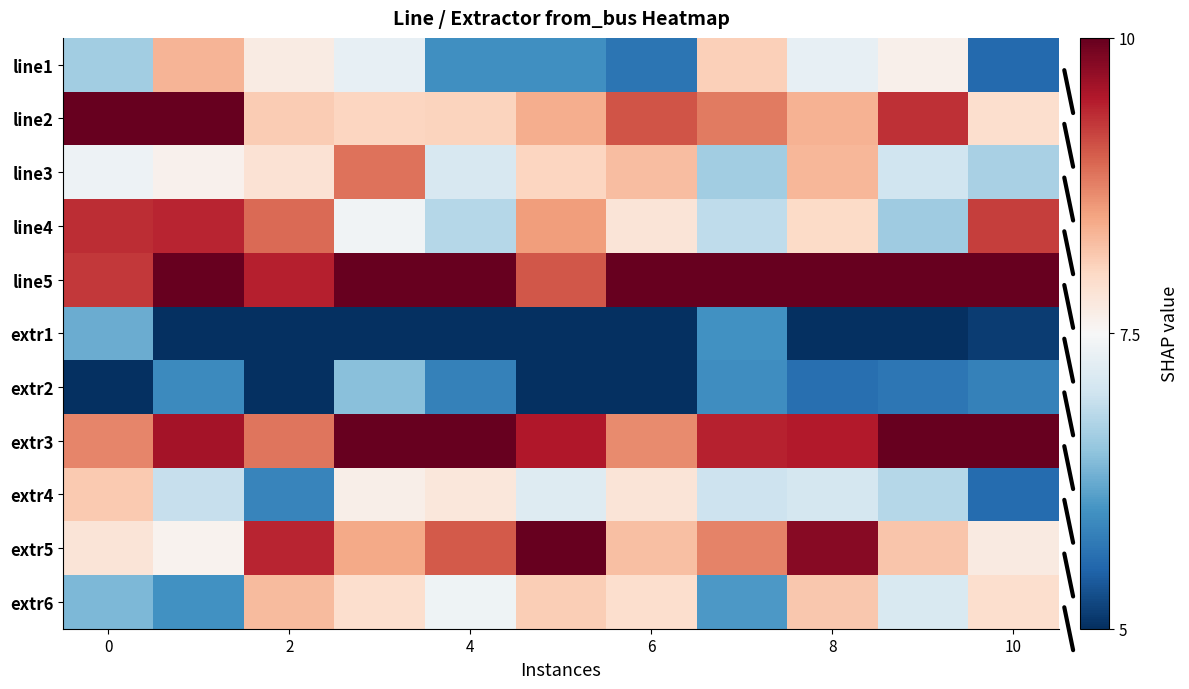

What is the greatest value displayed?

11.4